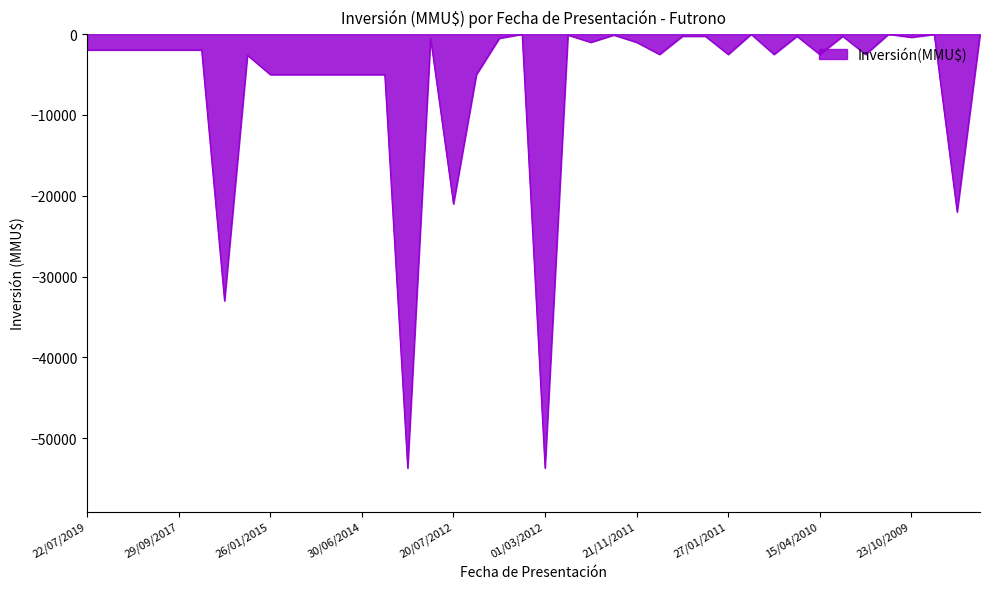

Does the chart have visible grid lines?

No